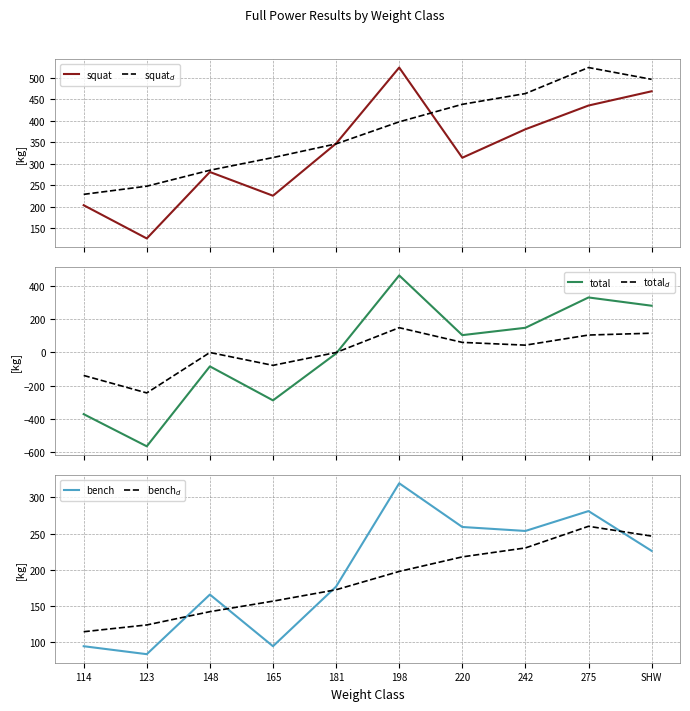

At how many categories does at least one series exceed -250?

10